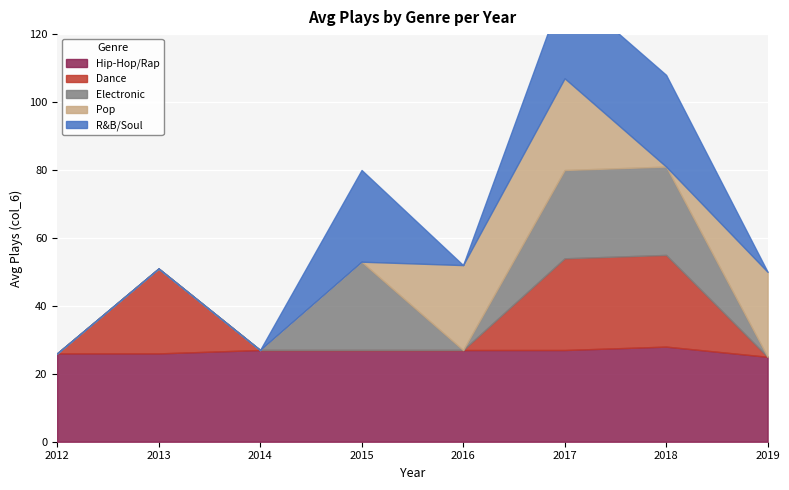

What is the sum of all Plays (col_6) values?

457